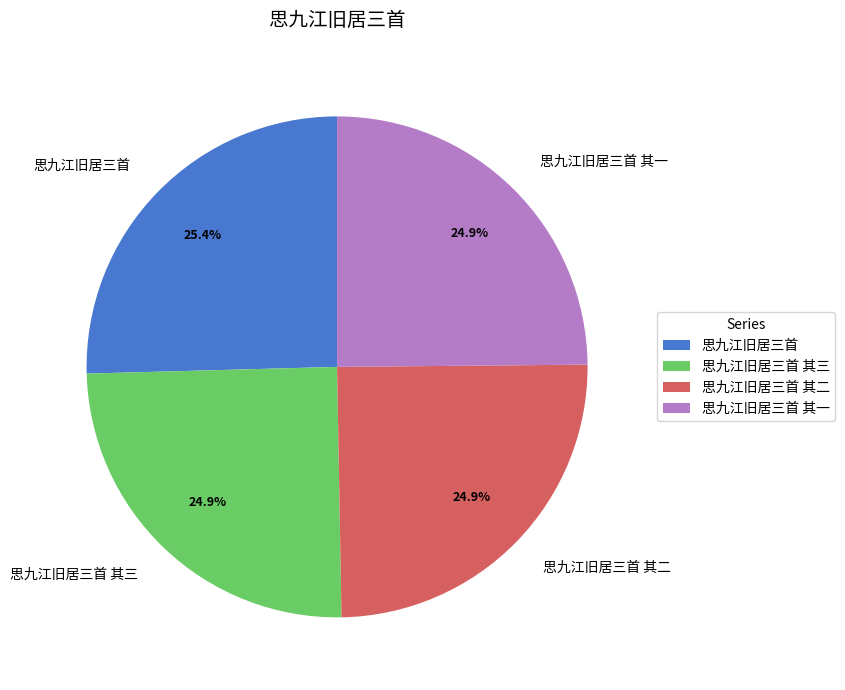

Which has a higher value, 思九江旧居三首 其一 or 思九江旧居三首?

思九江旧居三首